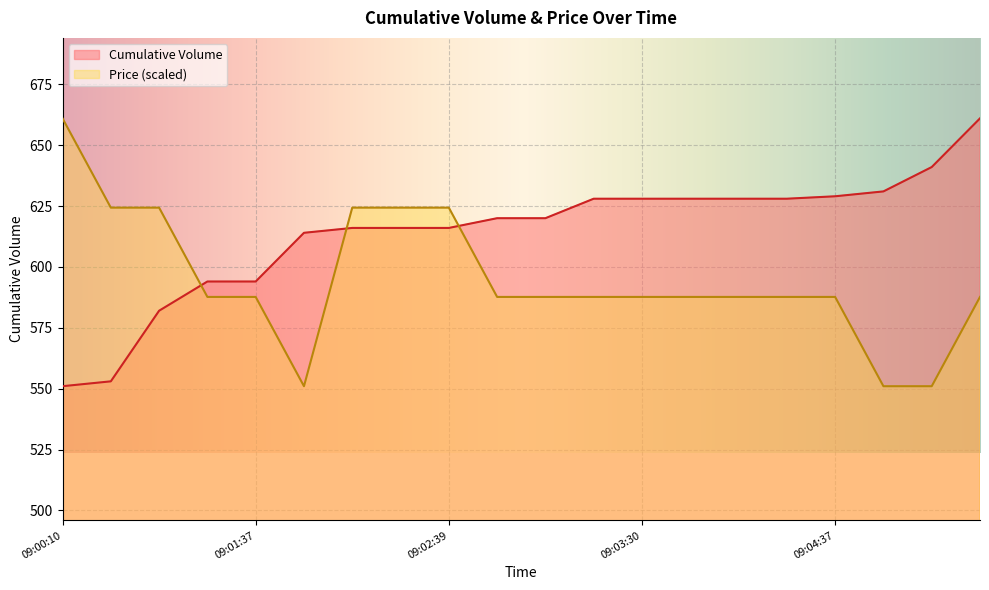

What is the difference between the second highest and minimum values in the Trade Size series?

73.3